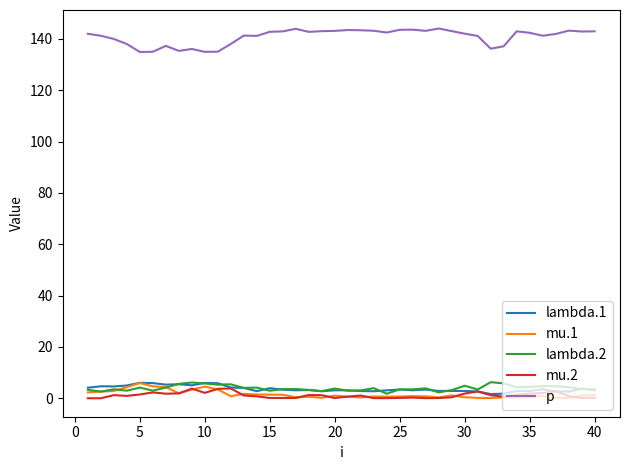

At how many categories does at least one series exceed 100?

40